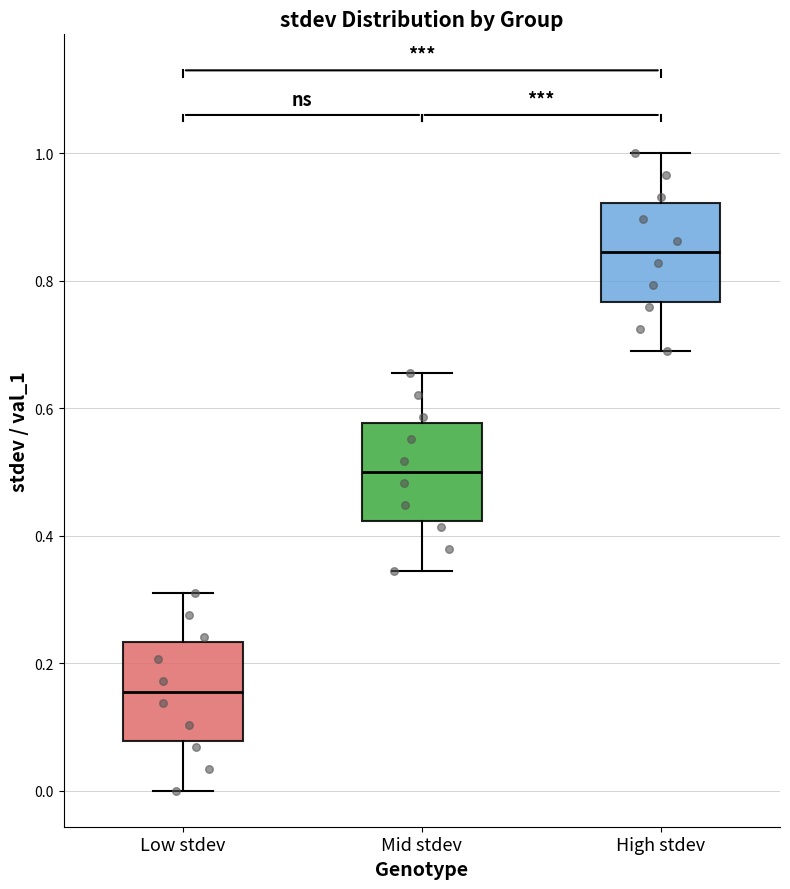

Where is the upper edge of the box for Mid stdev on the y-axis? The values are not printed on the chart, so give them approximately, as read against the axis.

0.58